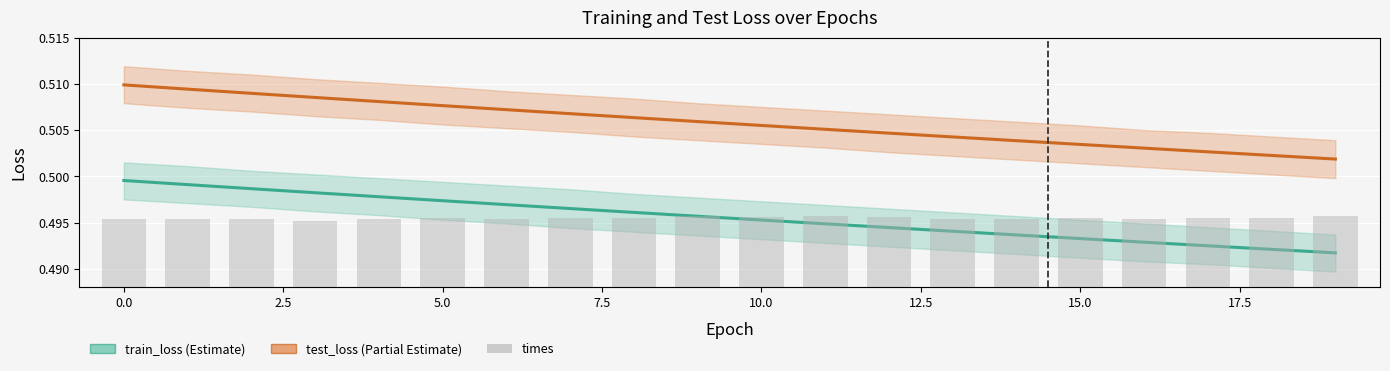

Reading left to right, what are all the values shown in this chart?

train_loss: 0.5	0.5	0.5	0.5	0.5	0.5	0.5	0.5	0.5	0.5	0.5	0.5	0.5	0.5	0.5	0.5	0.5	0.5	0.5	0.5
test_loss: 0.5	0.5	0.5	0.5	0.5	0.5	0.5	0.5	0.5	0.5	0.5	0.5	0.5	0.5	0.5	0.5	0.5	0.5	0.5	0.5
times: 4.5	4.4	4.5	4.3	4.4	4.5	4.5	4.5	4.5	4.6	4.5	4.6	4.6	4.5	4.4	4.5	4.5	4.5	4.5	4.6